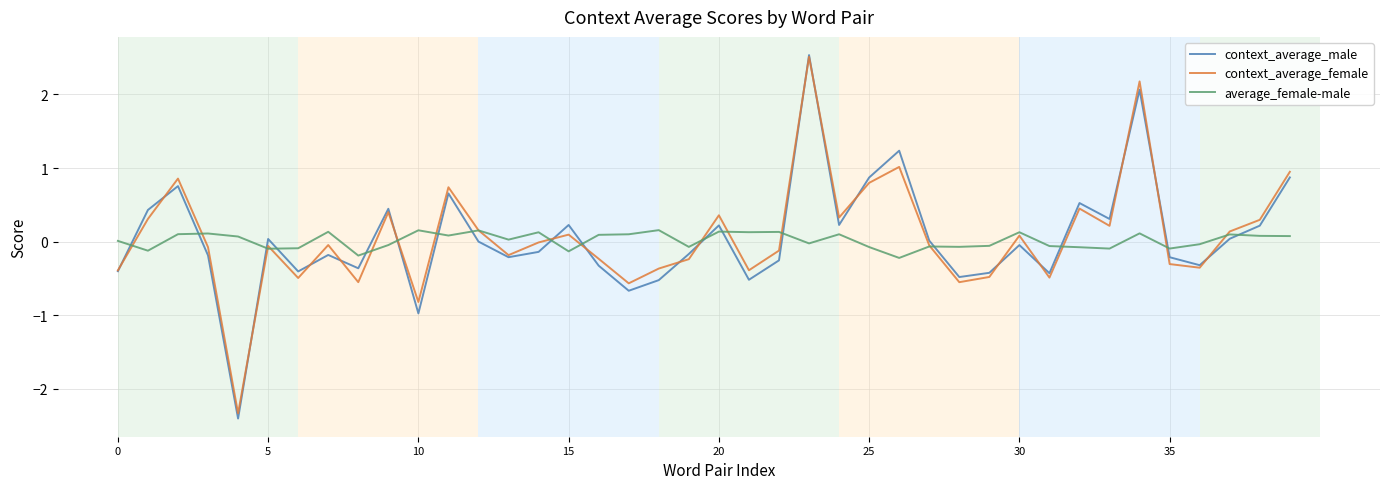

What is the maximum value shown in the chart?

2.5